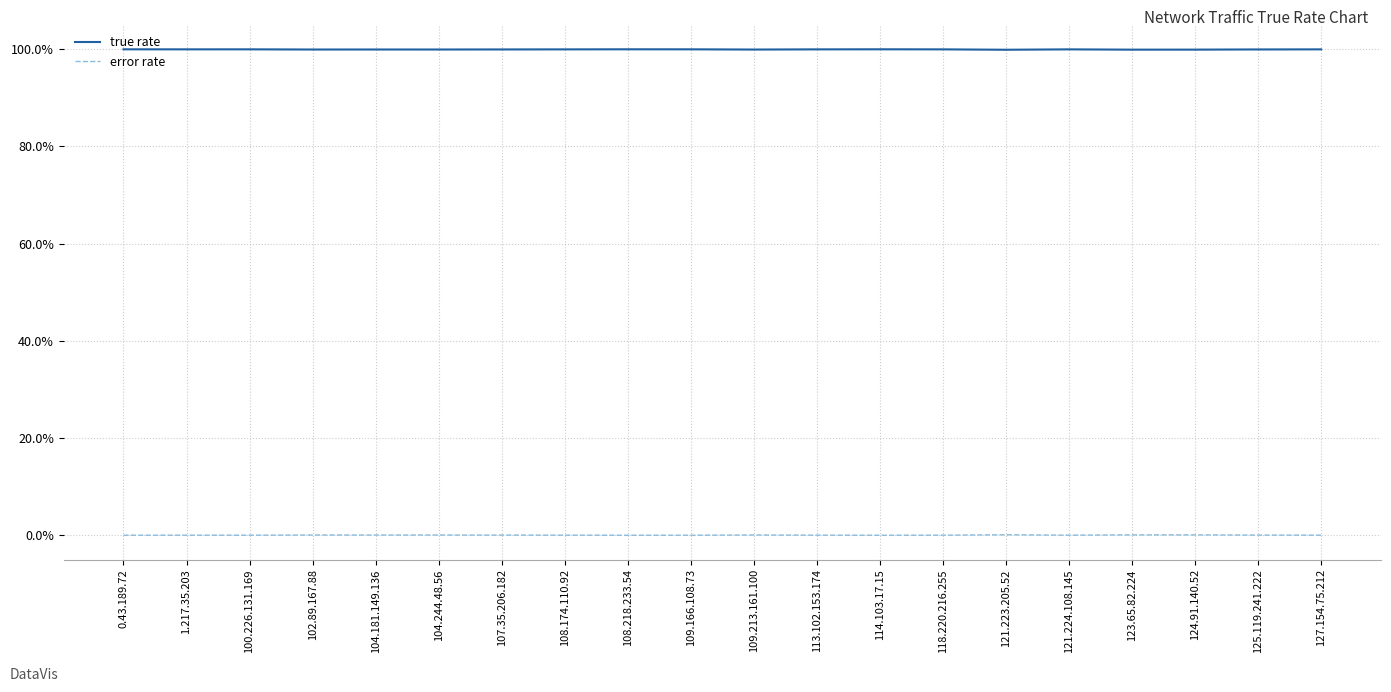

At which label is error rate closest to 0?

114.103.17.15